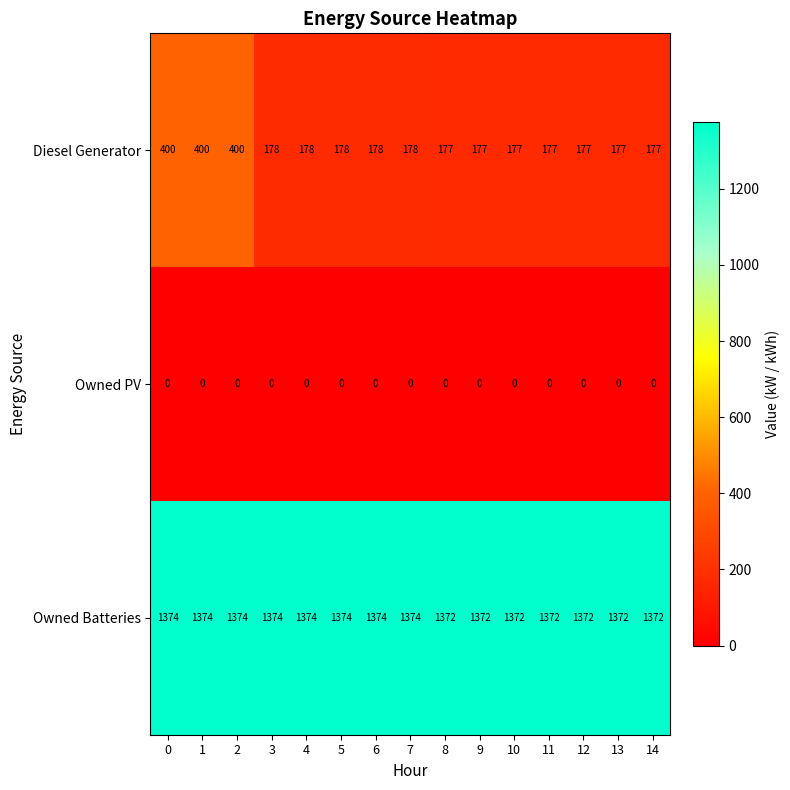

What is the sum of the Owned Batteries values at 0 and 12?

2746